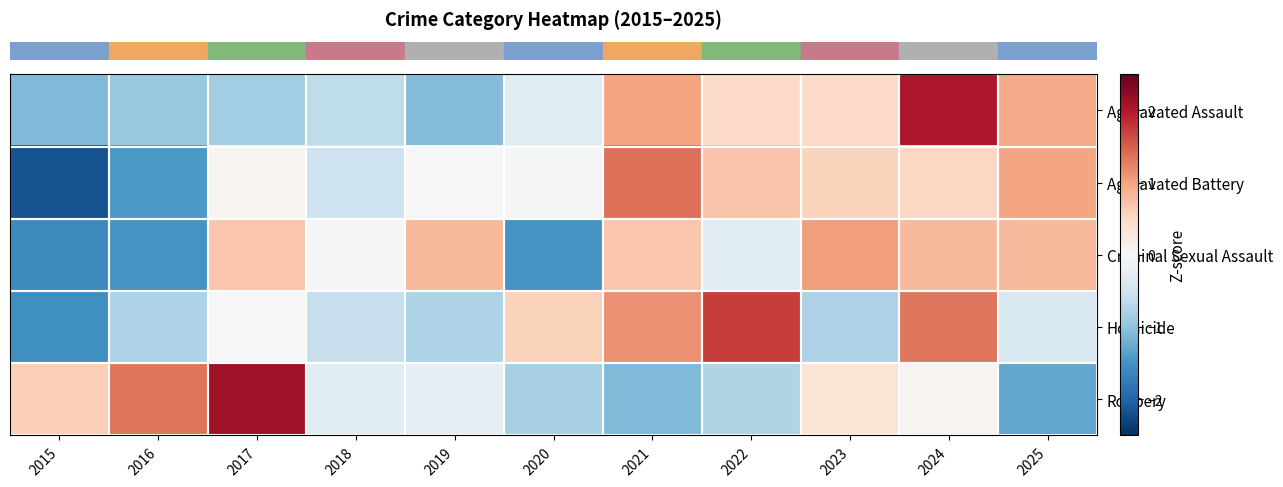

Reading left to right, extract all data points from this chart.

row_0: 2015=-1.1	2016=-0.9	2017=-0.9	2018=-0.6	2019=-1.1	2020=-0.3	2021=1.0	2022=0.5	2023=0.5	2024=2.0	2025=1.0
row_1: 2015=-2.2	2016=-1.4	2017=0.0	2018=-0.5	2019=-0.0	2020=-0.0	2021=1.4	2022=0.7	2023=0.6	2024=0.5	2025=1.0
row_2: 2015=-1.6	2016=-1.5	2017=0.7	2018=-0.0	2019=0.8	2020=-1.5	2021=0.7	2022=-0.3	2023=1.0	2024=0.8	2025=0.8
row_3: 2015=-1.5	2016=-0.8	2017=0.0	2018=-0.6	2019=-0.8	2020=0.6	2021=1.1	2022=1.7	2023=-0.8	2024=1.3	2025=-0.4
row_4: 2015=0.6	2016=1.3	2017=2.1	2018=-0.3	2019=-0.2	2020=-0.8	2021=-1.1	2022=-0.7	2023=0.3	2024=0.1	2025=-1.3